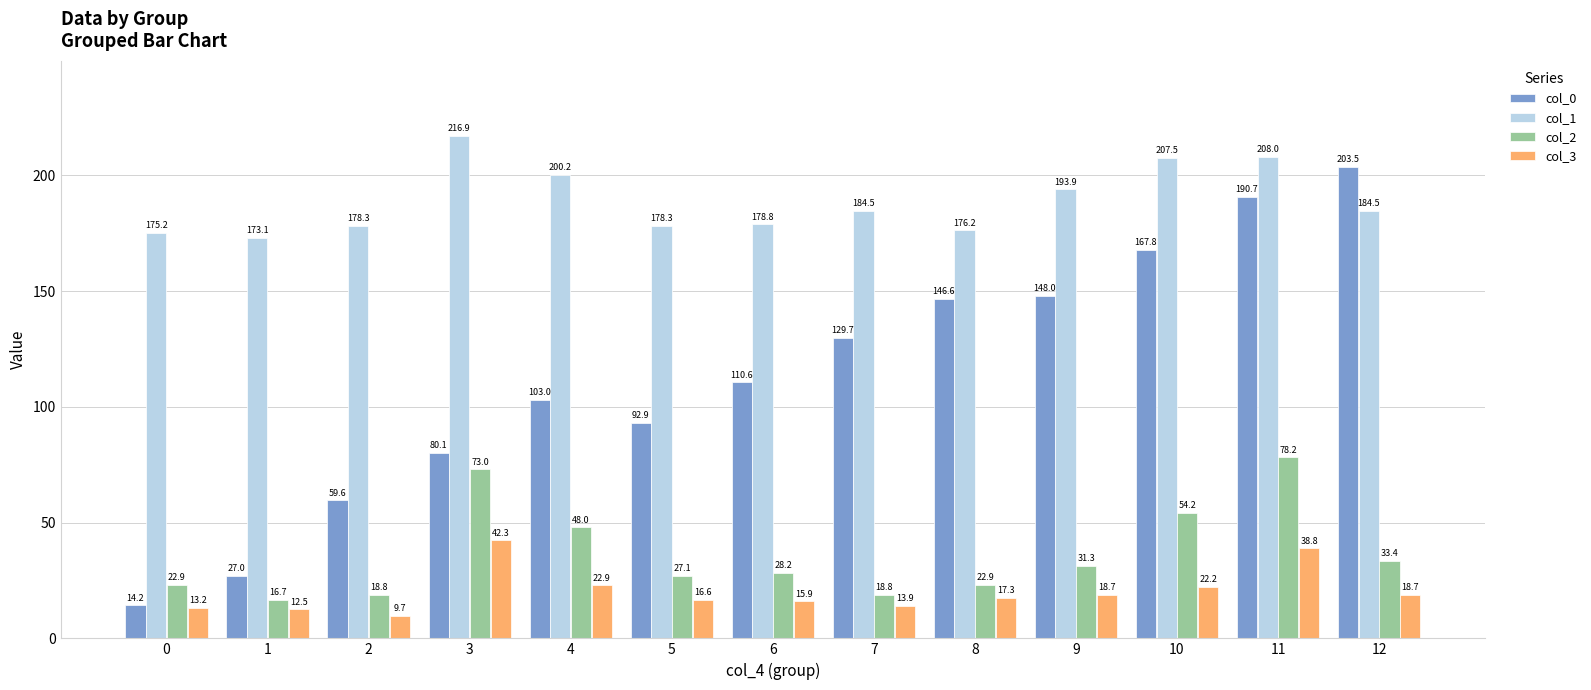

How many categories are shown in the chart?

13